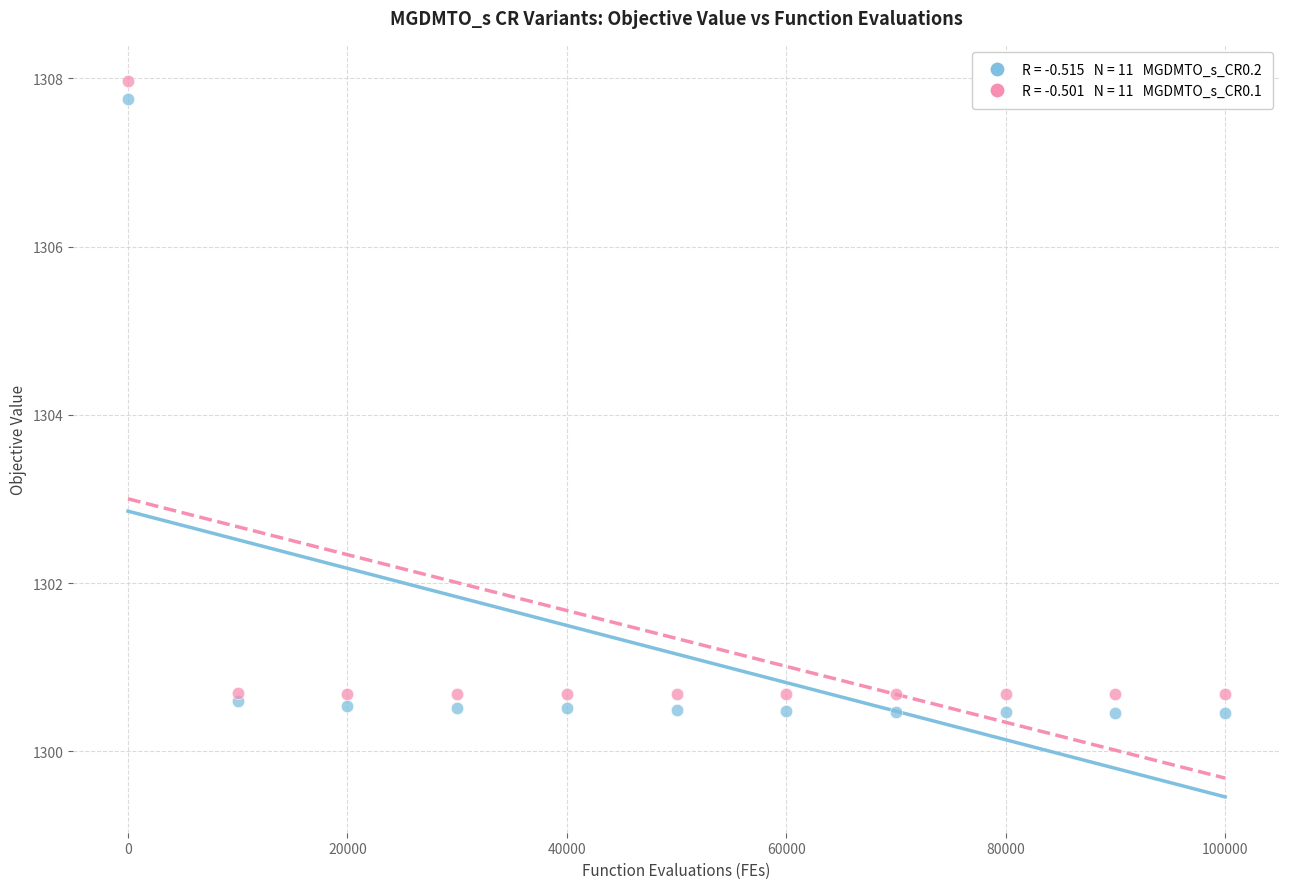

Across all data points, what is the range of X values (max minus min)?

100000.0